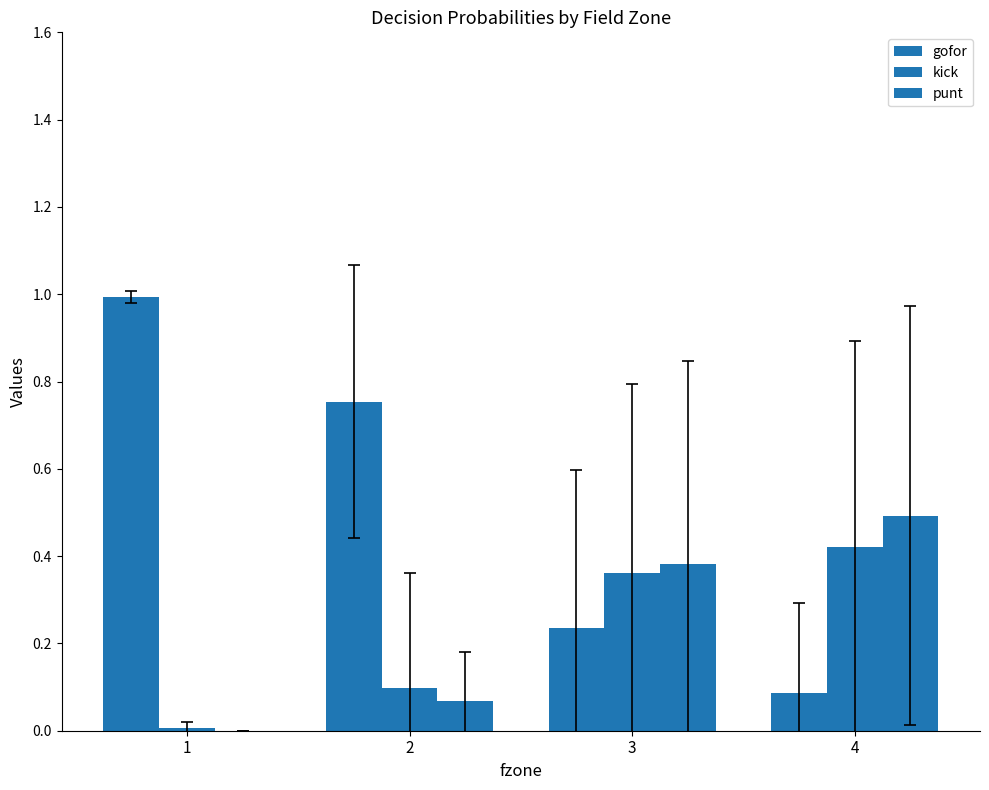

How many groups of bars are there?

4